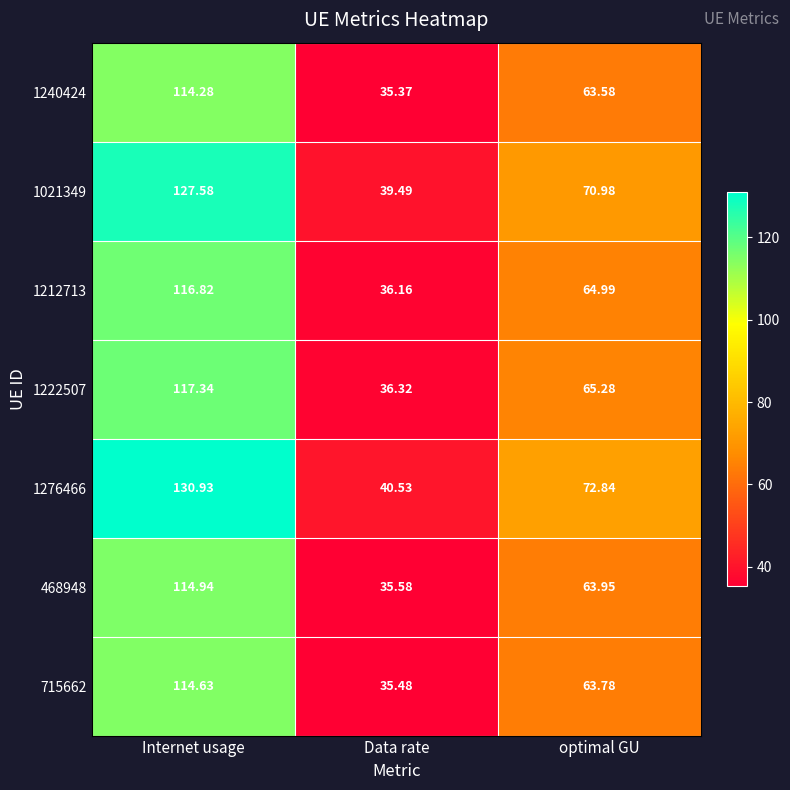

At which category is the sum across all series the highest?

Internet usage